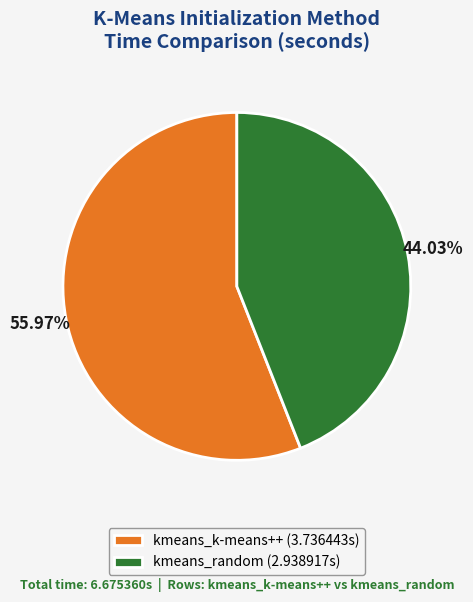

Is there any slice that represents more than half of the pie?

Yes